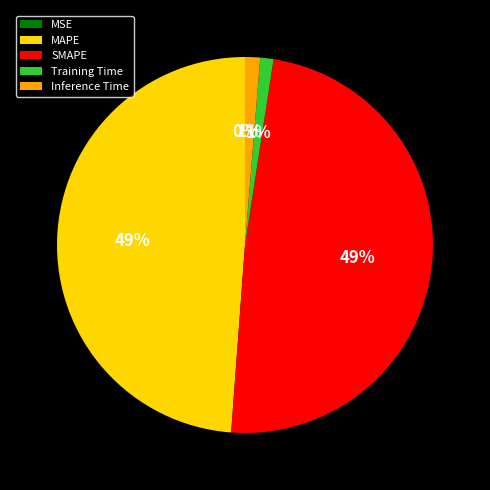

Between Training Time and SMAPE, which is larger?

SMAPE